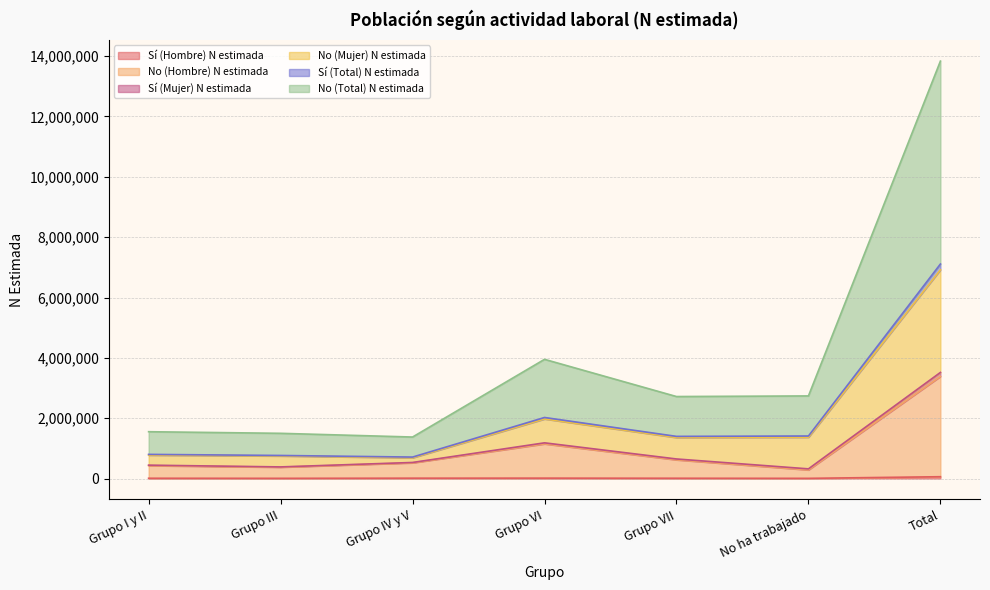

At which category is the sum across all series the highest?

Total